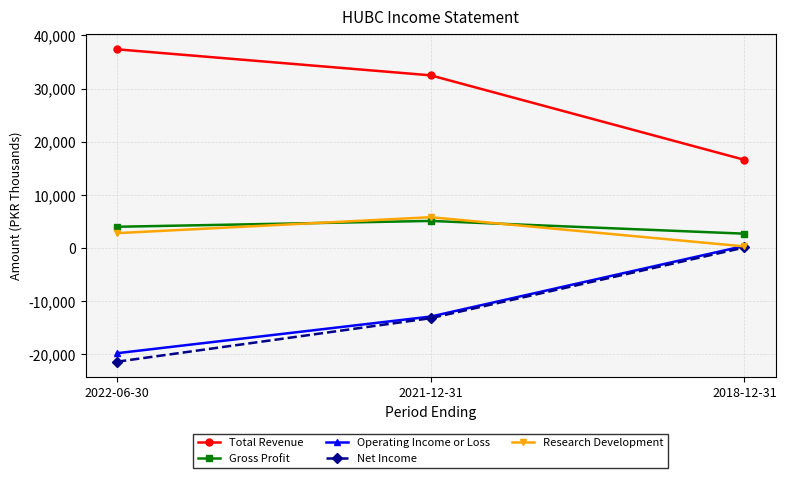

Rank the series at 2022-06-30 from lowest to highest value.

Net Income, Operating Income or Loss, Research Development, Gross Profit, Total Revenue